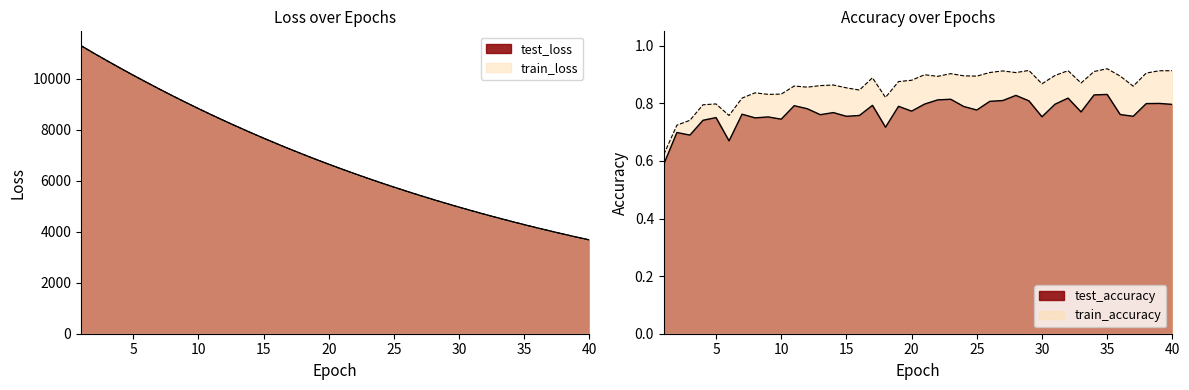

At which category is the sum across all series the highest?

1